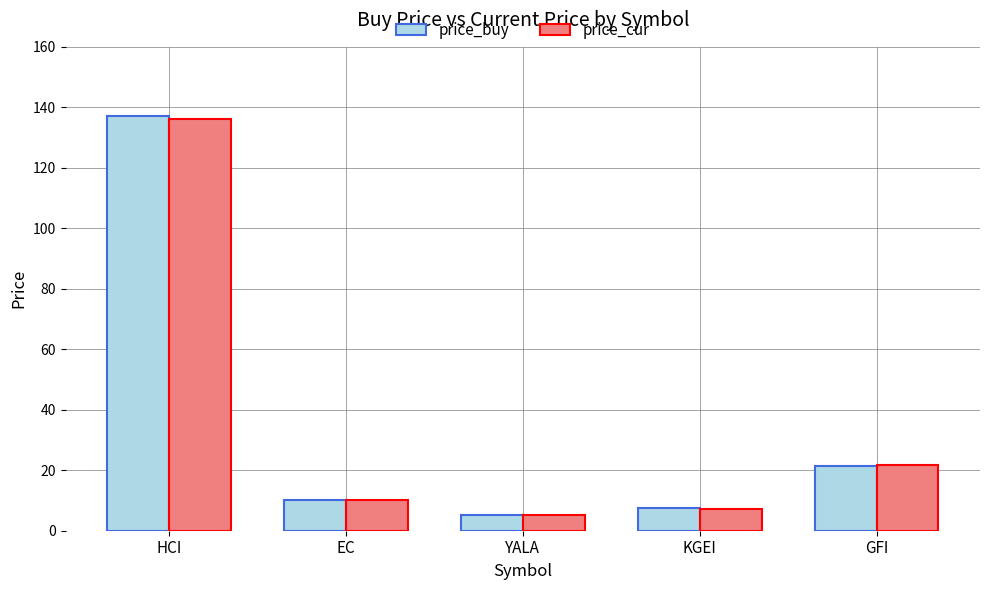

How many data points in price_cur are less than 10?

2